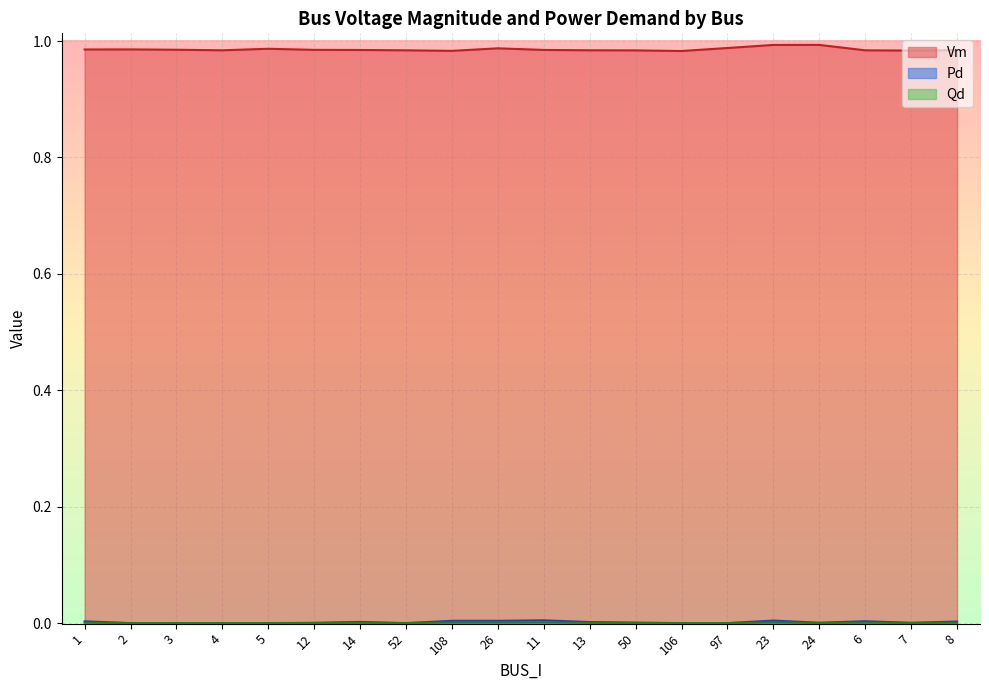

Reading right to left, transcribe all the data shown in this chart.

Vm: 8=1.0	7=1.0	6=1.0	24=1.0	23=1.0	97=1.0	106=1.0	50=1.0	13=1.0	11=1.0	26=1.0	108=1.0	52=1.0	14=1.0	12=1.0	5=1.0	4=1.0	3=1.0	2=1.0	1=1.0
Pd: 8=0.0	7=0.0	6=0.0	24=0.0	23=0.0	97=0.0	106=0.0	50=0.0	13=0.0	11=0.0	26=0.0	108=0.0	52=0.0	14=0.0	12=0.0	5=0.0	4=0.0	3=0.0	2=0.0	1=0.0
Qd: 8=0.0	7=0.0	6=0.0	24=0.0	23=0.0	97=0.0	106=0.0	50=0.0	13=0.0	11=0.0	26=0.0	108=0.0	52=0.0	14=0.0	12=0.0	5=0.0	4=0.0	3=0.0	2=0.0	1=0.0